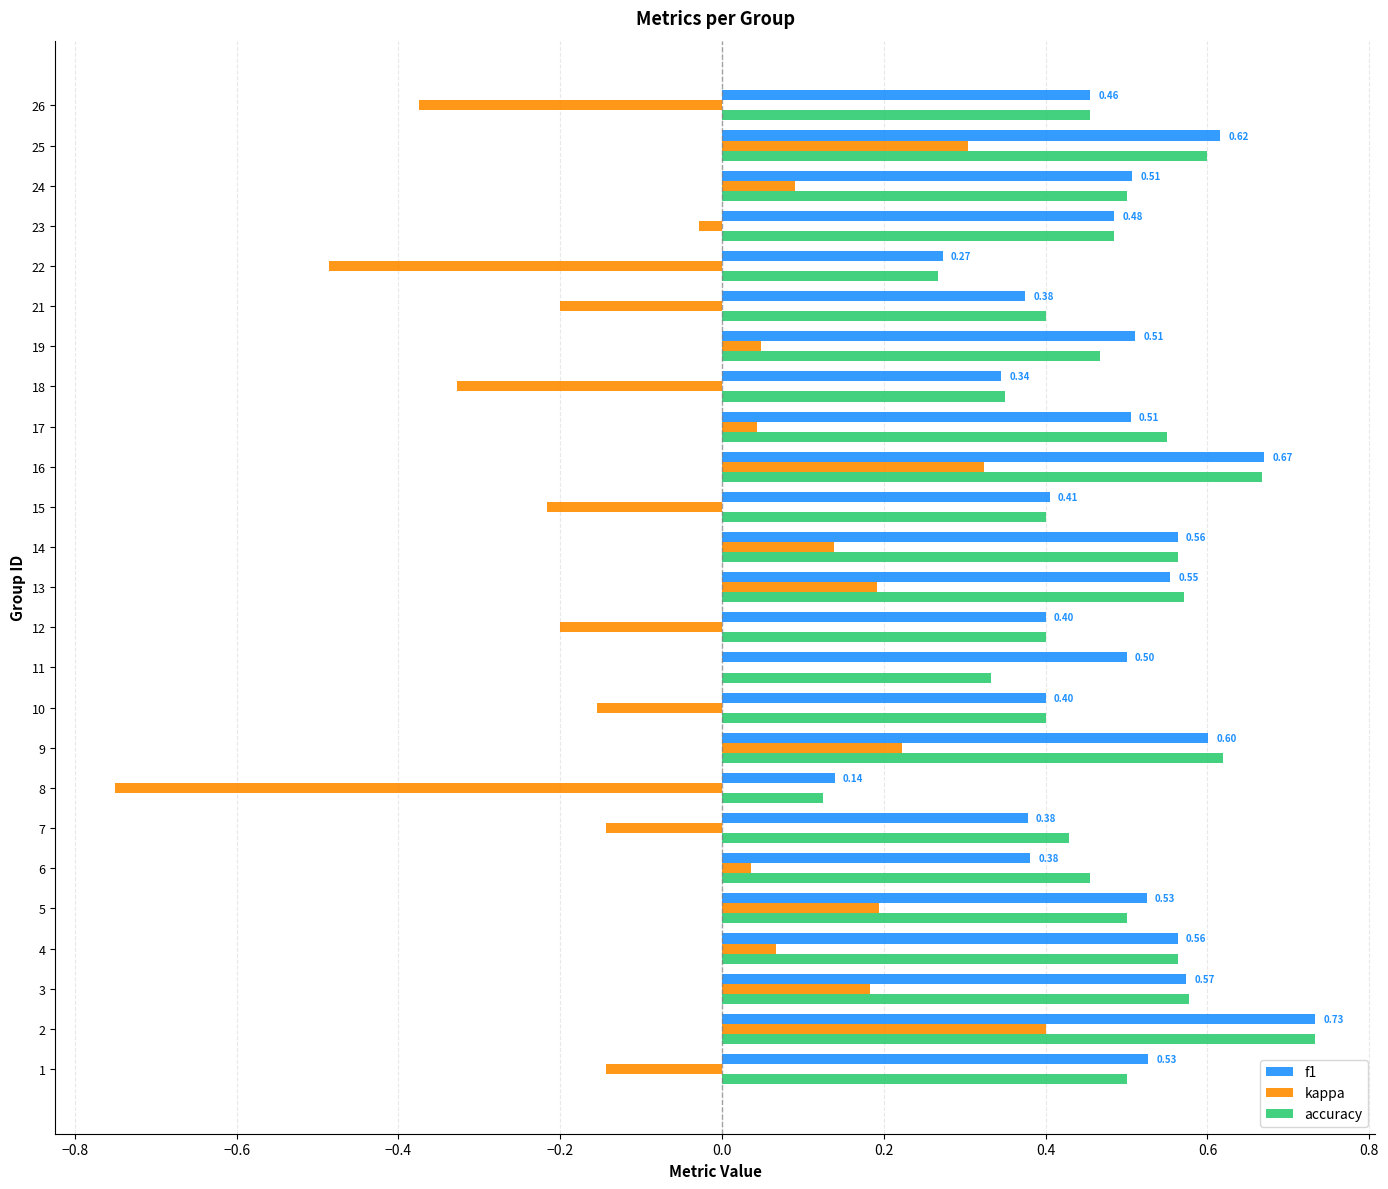

Is the value of accuracy at 18 greater than the value of f1 at 4?

No